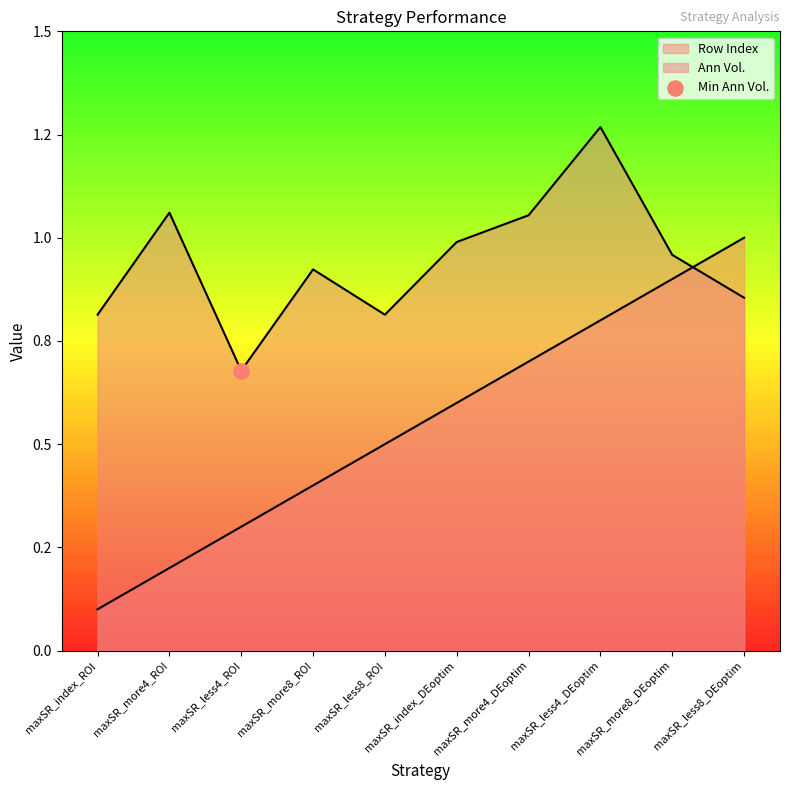

At how many categories does at least one series exceed 0?

10